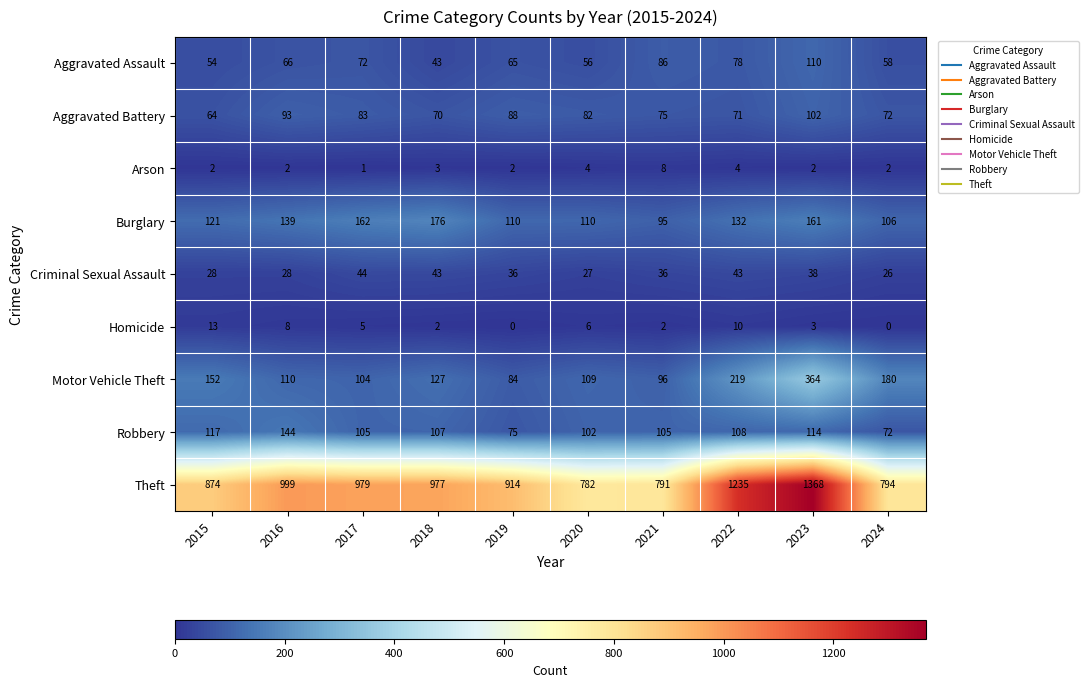

Which series has the largest range (max minus min)?

Theft